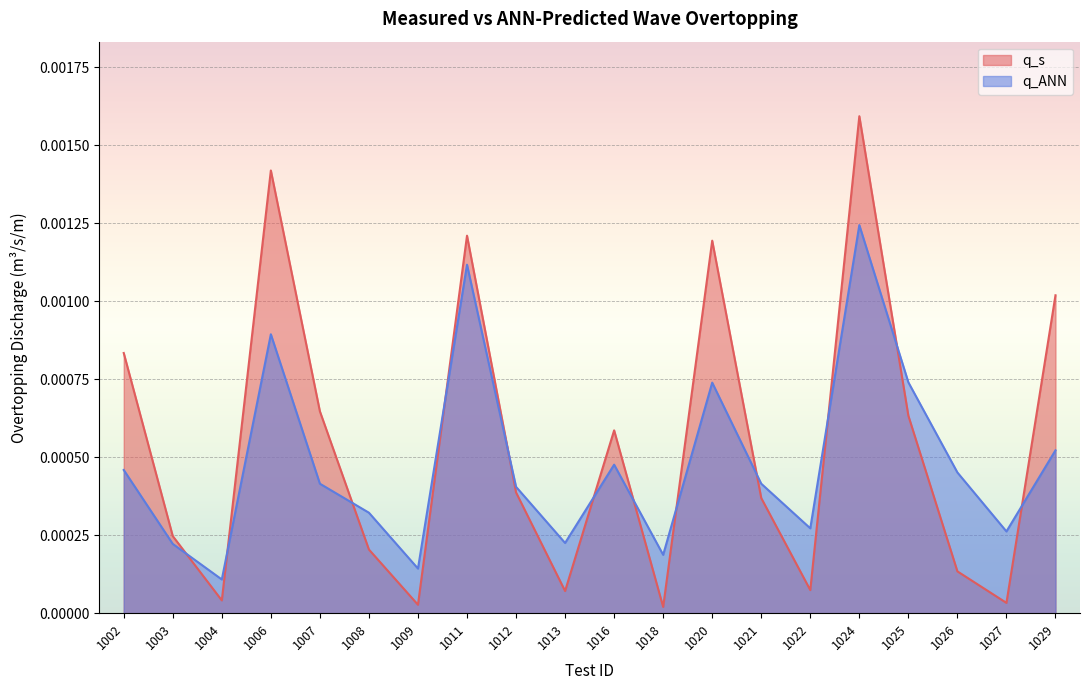

Count the number of data series in this chart.

2